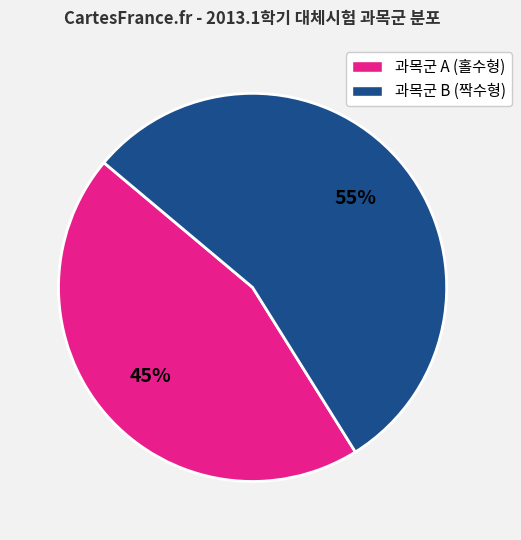

Does any single category account for the majority?

Yes